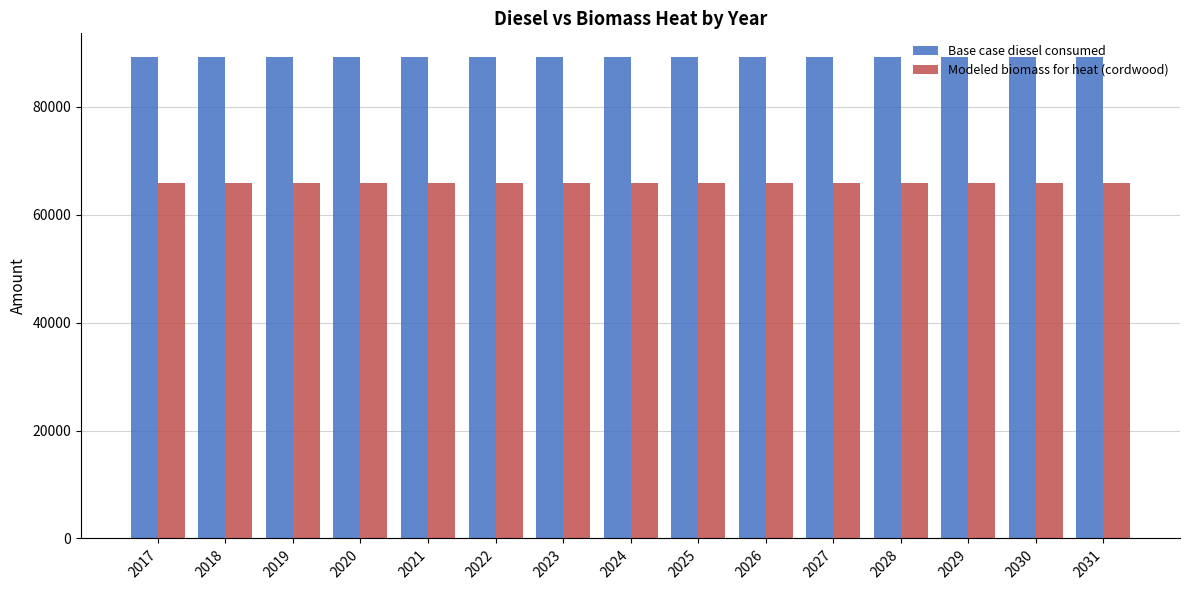

What are all the series names shown in the legend?

Base case diesel consumed, Modeled biomass for heat (cordwood)